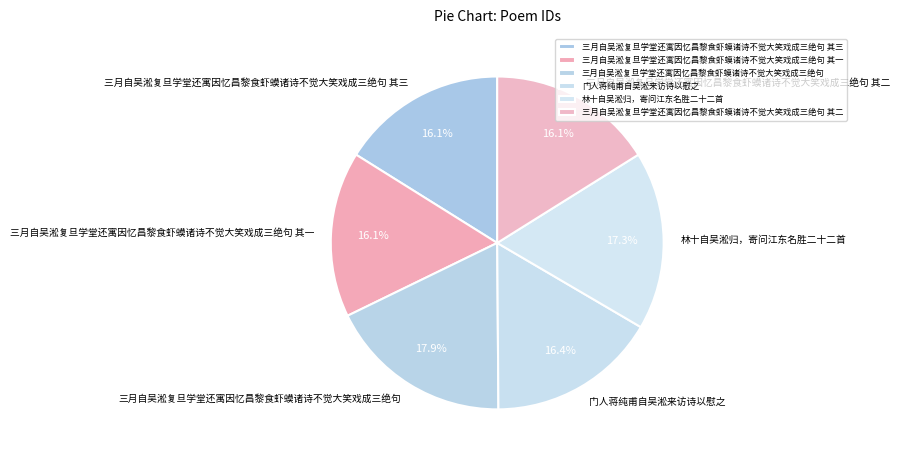

Do 林十自吴淞归，寄问江东名胜二十二首 and 三月自吴淞复旦学堂还寓因忆昌黎食虾蟆诸诗不觉大笑戏成三绝句 together represent more than half of the pie?

No